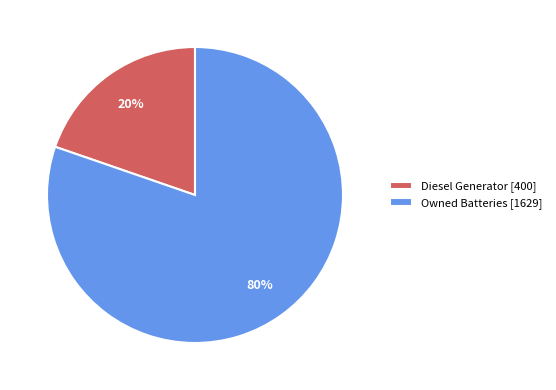

Which slice represents more than half of the pie?

Owned Batteries [1629]